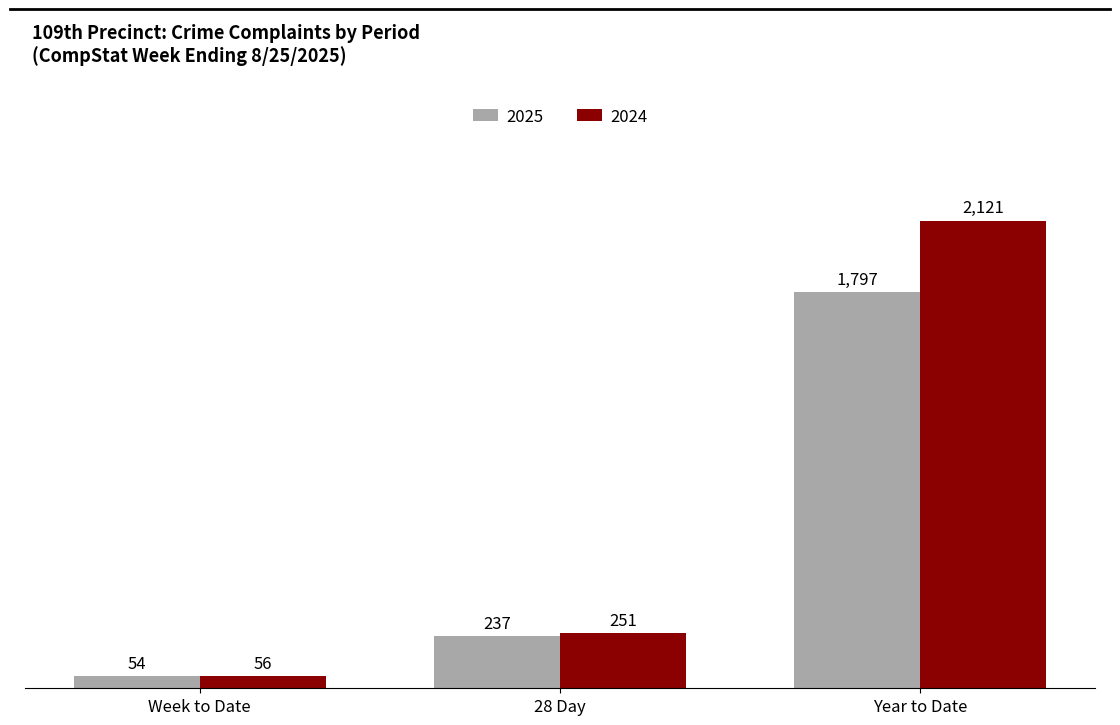

What value does the 2025 series have at 28 Day, to the nearest 10?

240